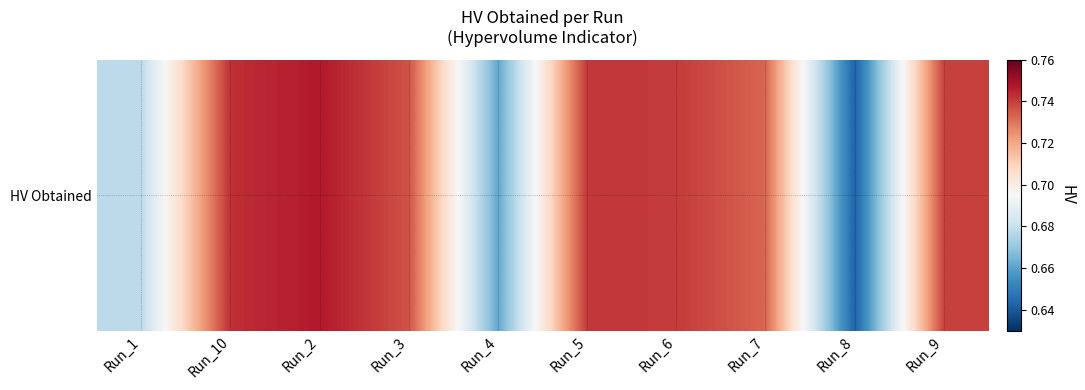

What is the greatest value displayed?

0.7